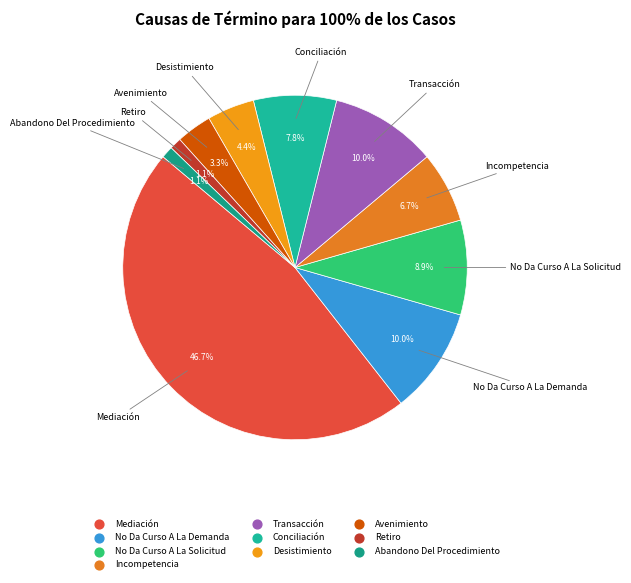

The Retiro slice represents 1% of the pie. True or false?

True